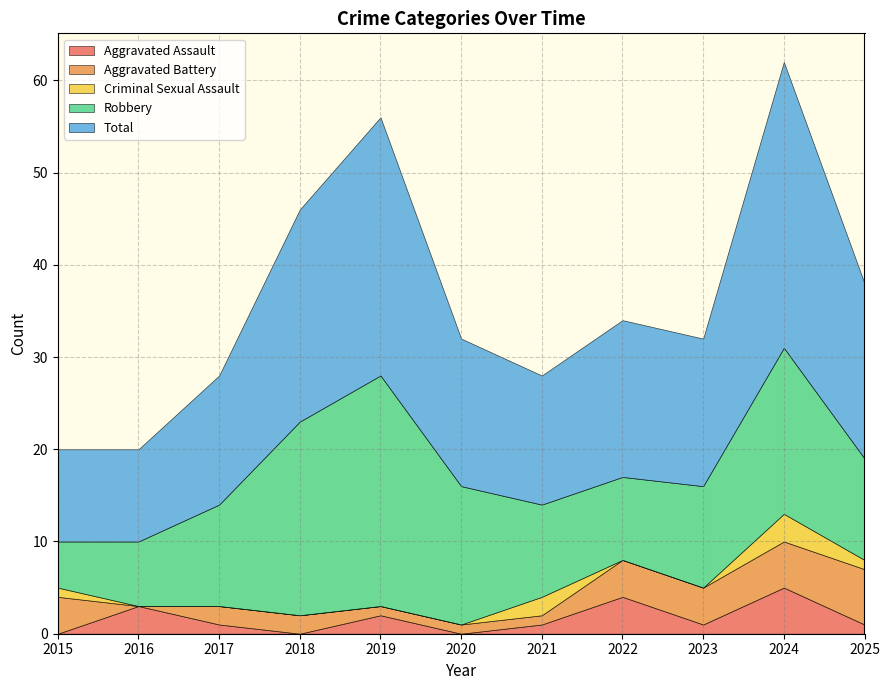

Between 2018 and 2019, which is larger?

2019